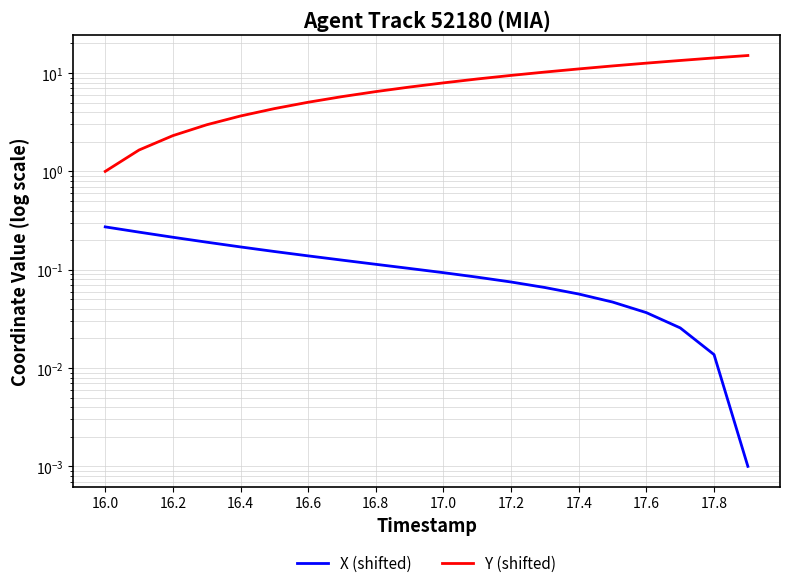

Which series changed the most between 16.2 and 16.4?

Y (shifted)